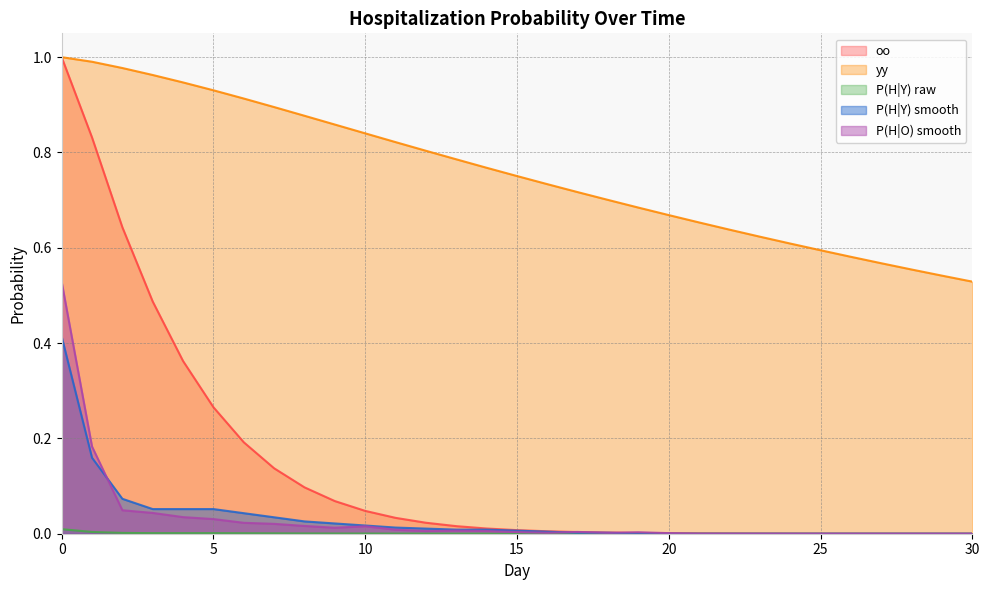

The value of P(H|Y) smooth at 13 is 0.0. True or false?

True